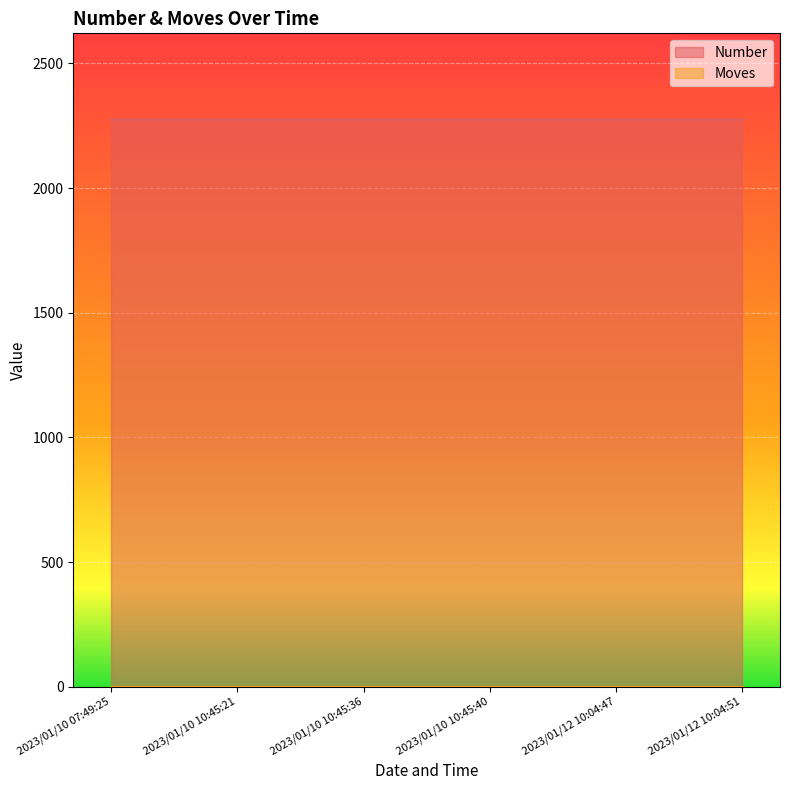

What is the label of the 3rd point from the left?

2023/01/10 10:45:36